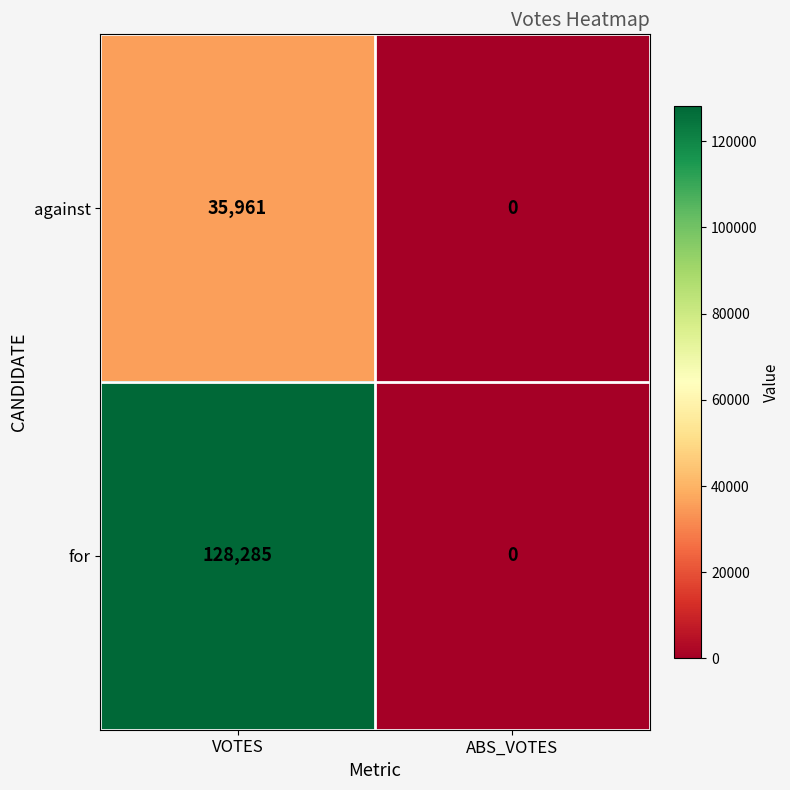

Which category has the highest value across all series?

VOTES